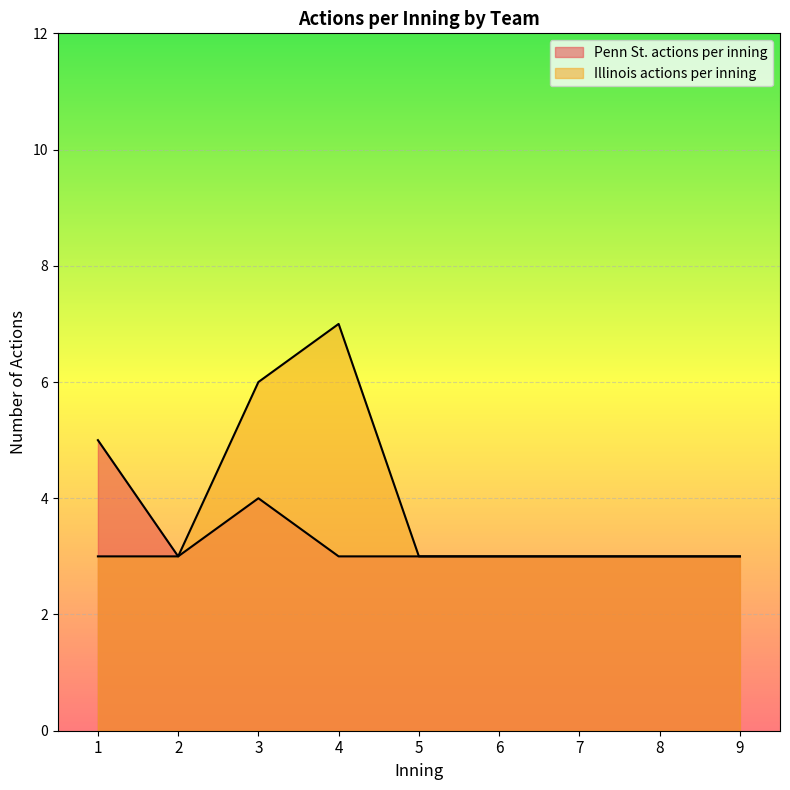

True or false: Penn St. actions per inning and Illinois actions per inning intersect in this chart.

False